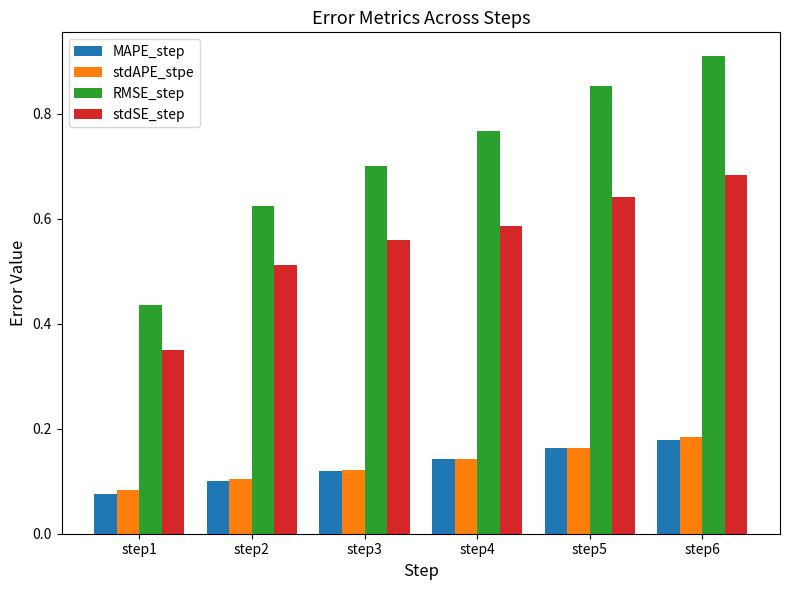

Is it true that RMSE_step equals 1.2 at step4?

False